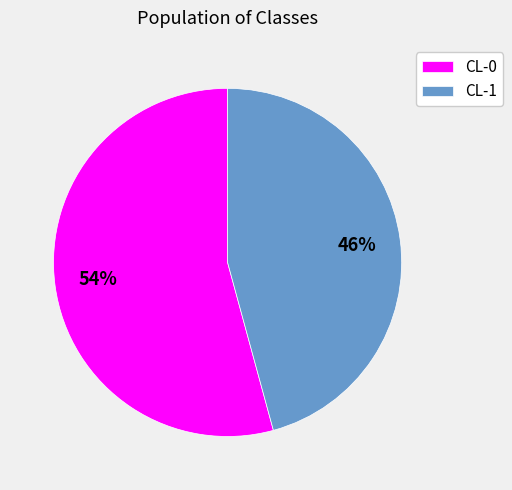

Which slice represents more than half of the pie?

CL-0